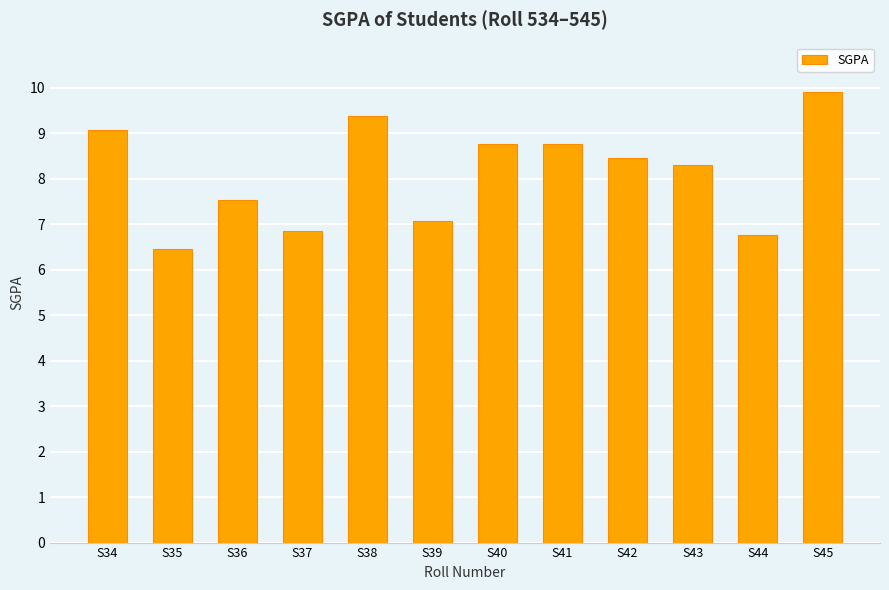

What is the difference between the maximum and minimum values?

3.5